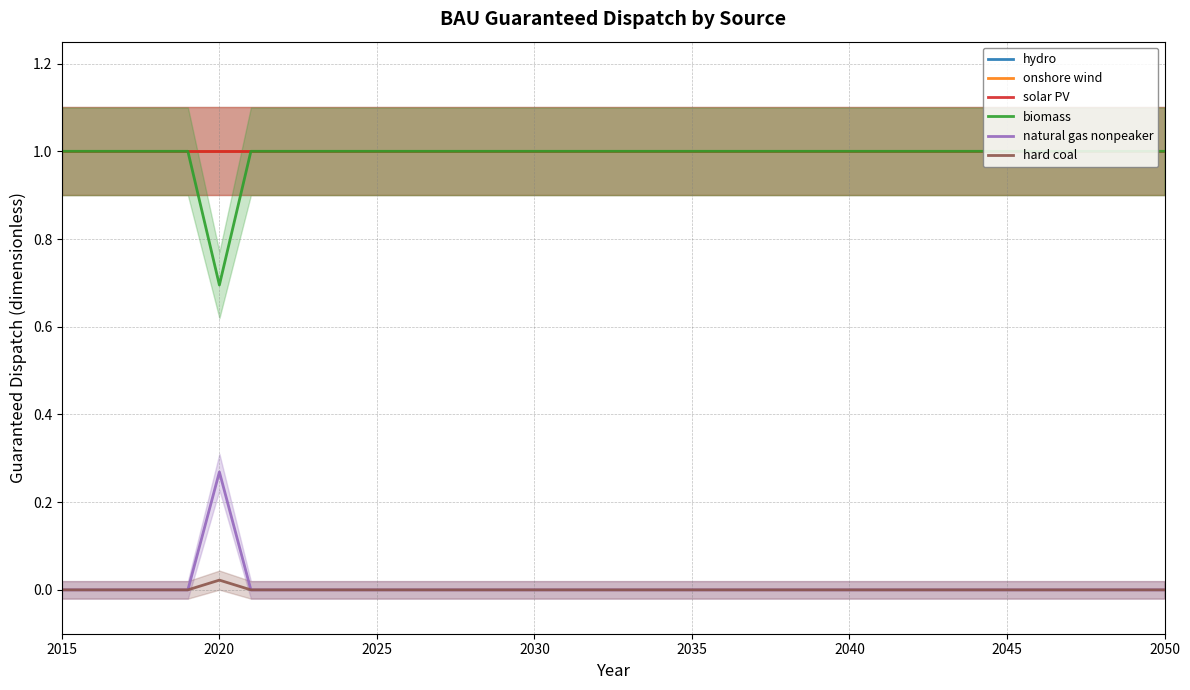

How many lines are shown in the chart?

6